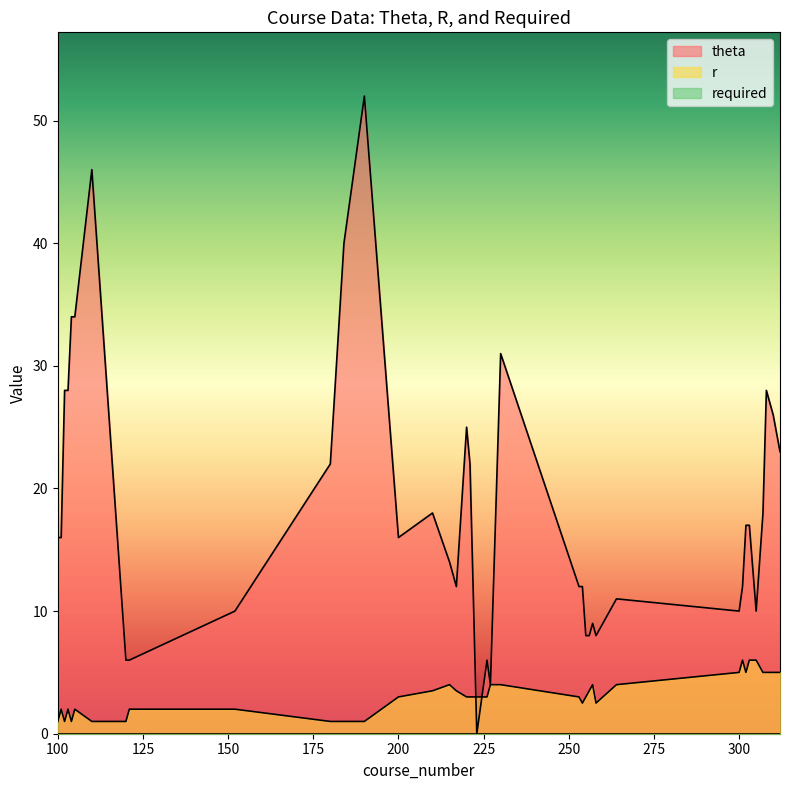

True or false: theta and r cross at least once.

True